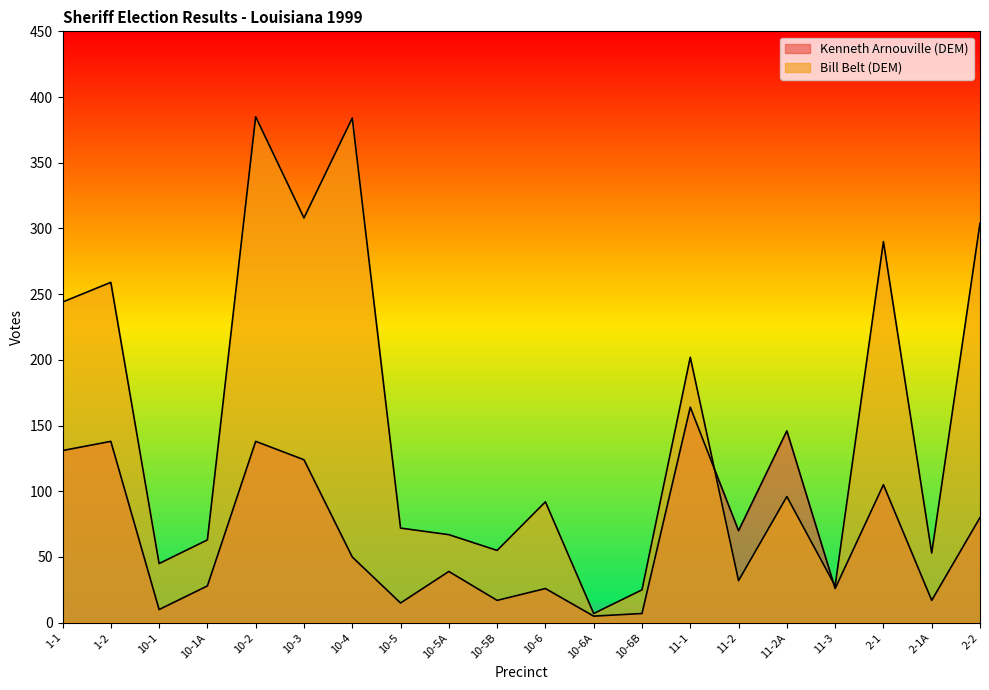

What is the difference between the maximum and second lowest values in the Bill Belt (DEM) series?

360